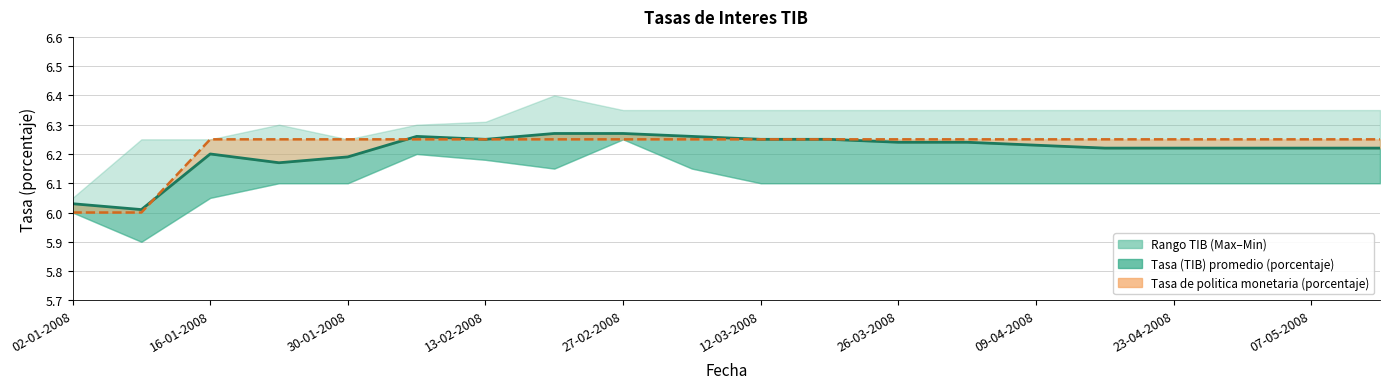

Between 23-04-2008 and 11, which is larger?

23-04-2008